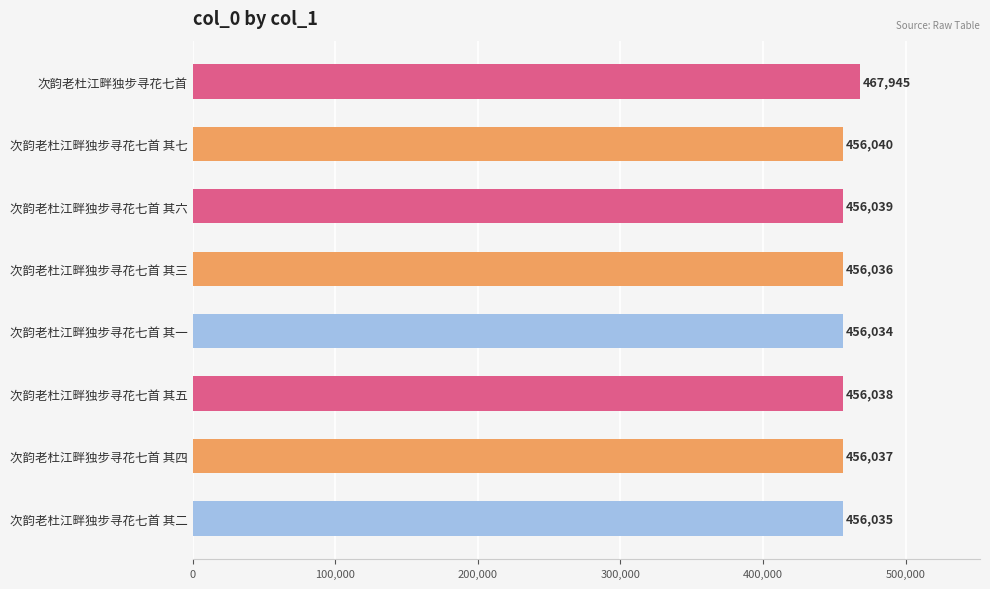

What is the greatest value displayed?

467945